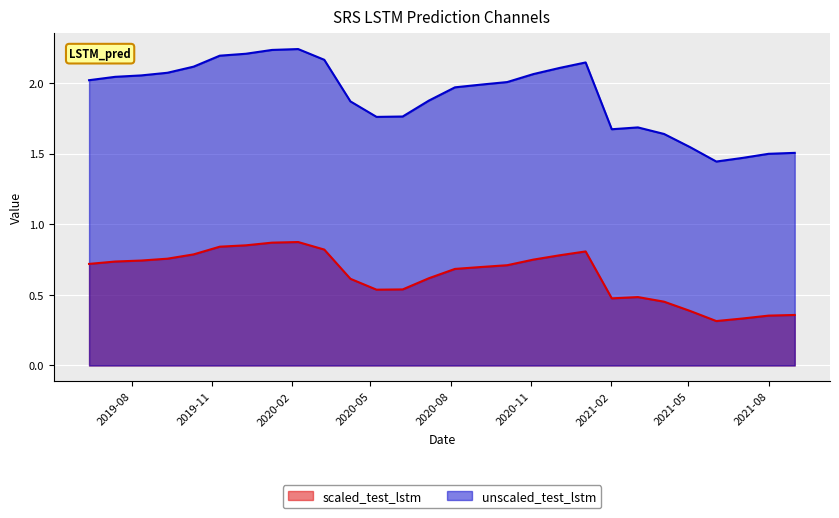

True or false: unscaled_test_lstm and scaled_test_lstm cross at least once.

False